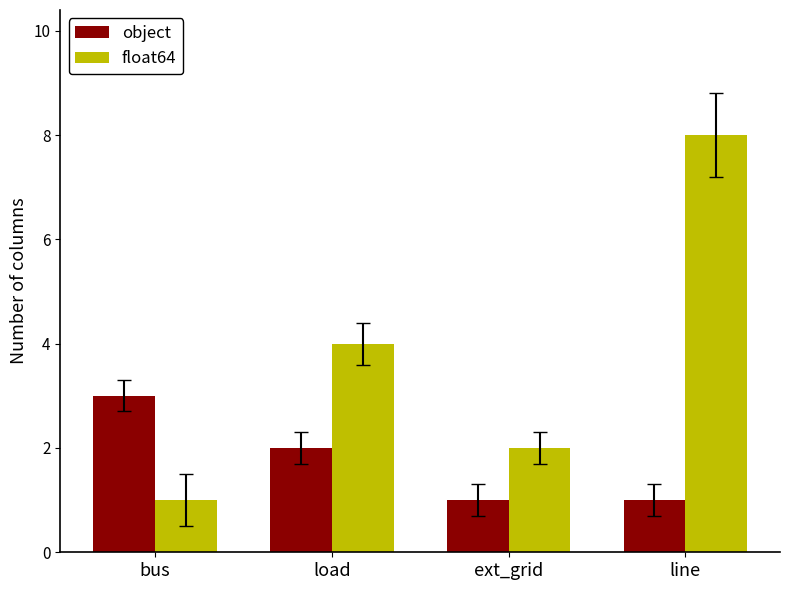

Between load and ext_grid, which series saw the biggest shift?

float64